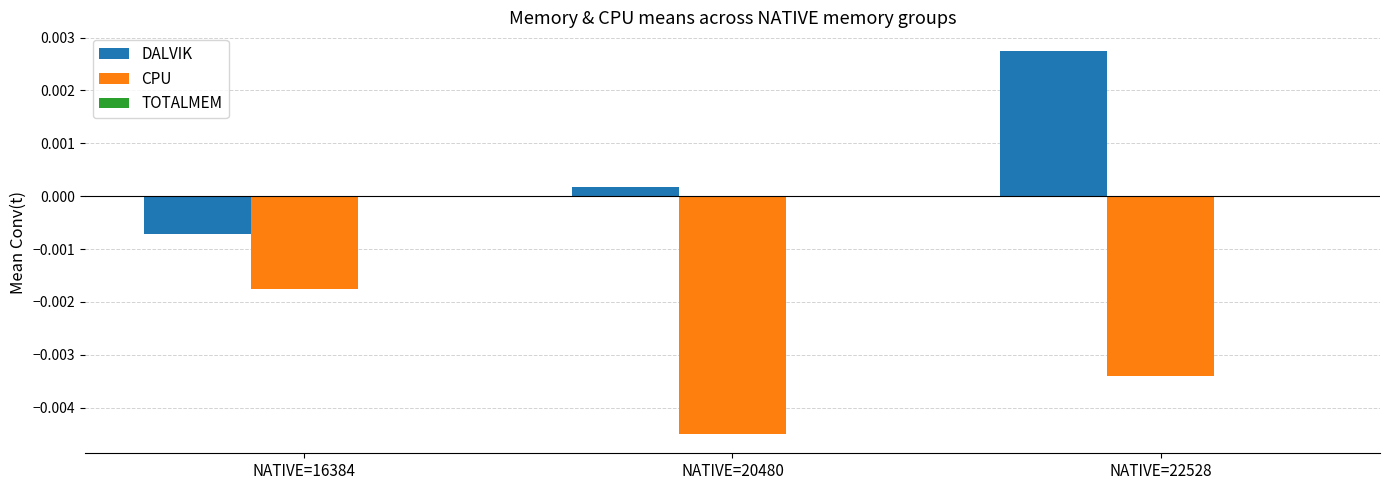

At which label does DALVIK first exceed 0?

NATIVE=20480